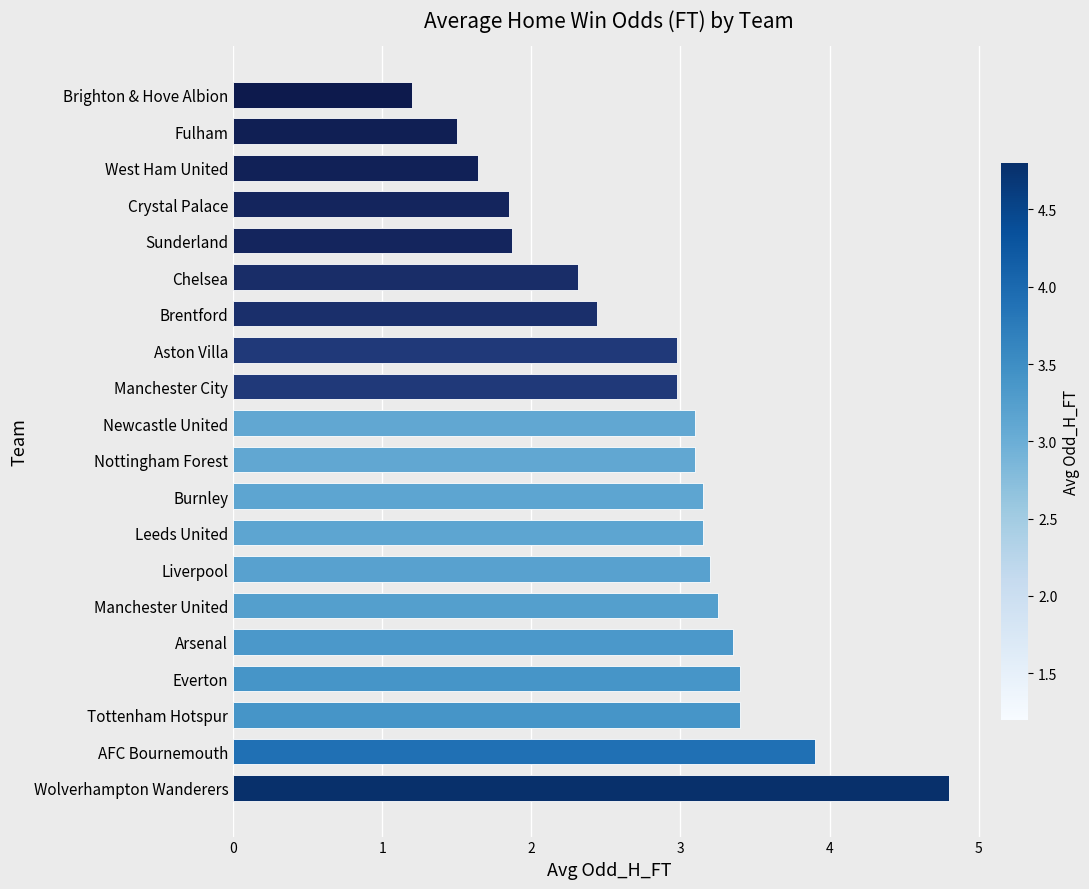

Which has a higher value, Fulham or Brighton & Hove Albion?

Fulham